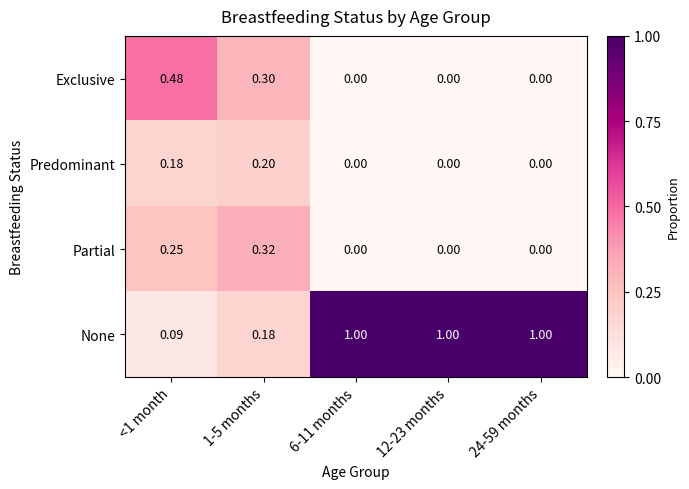

How many distinct data groups are displayed?

4